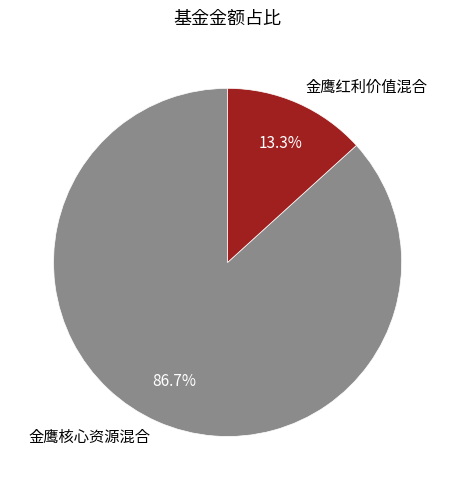

Which slice represents more than half of the pie?

金鹰核心资源混合